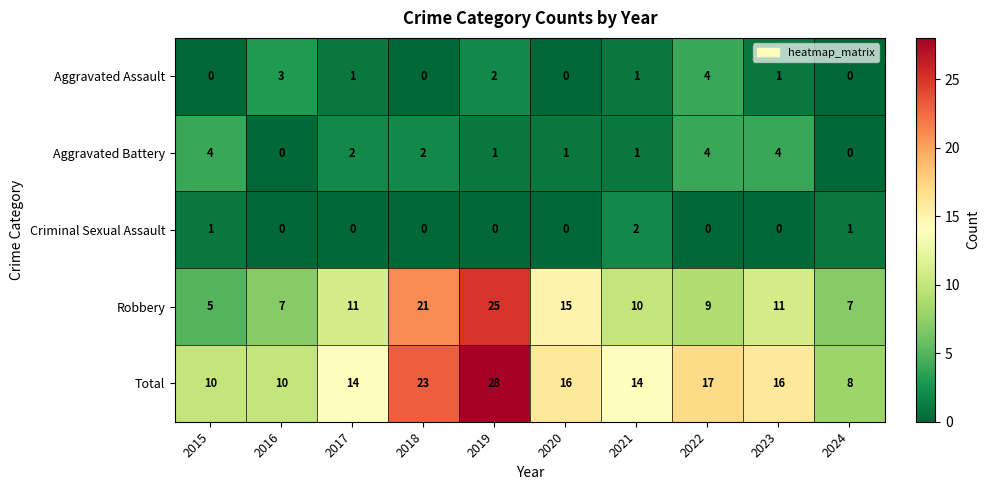

What is the difference between the maximum and second lowest values in the Aggravated Assault series?

4